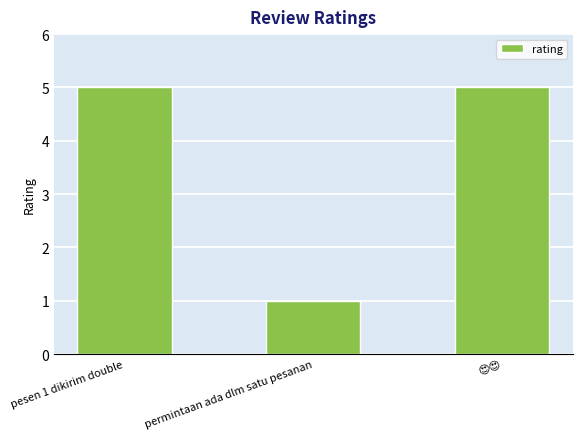

Reading left to right, what are all the values shown in this chart?

5	1	5